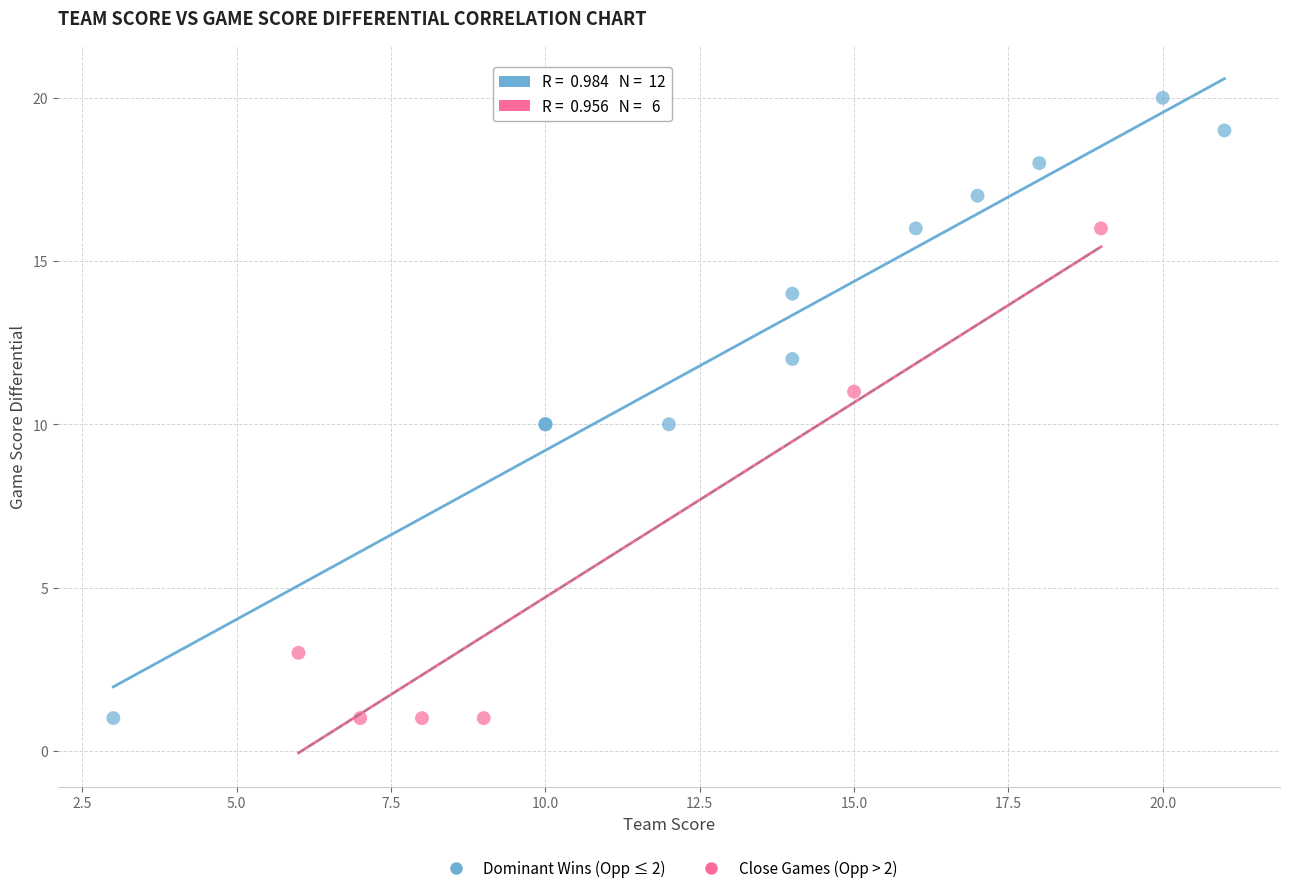

Which series reaches the maximum Y coordinate?

Dominant Wins (Opp ≤ 2)